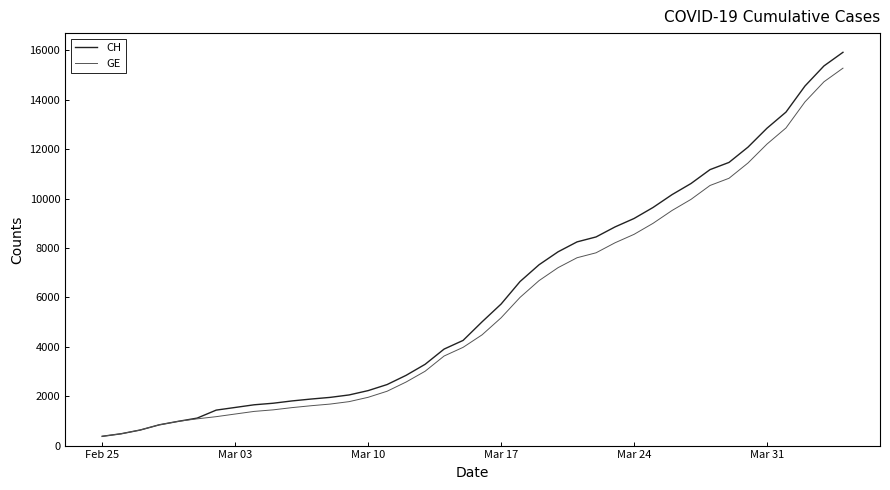

Which series has the largest range (max minus min)?

CH